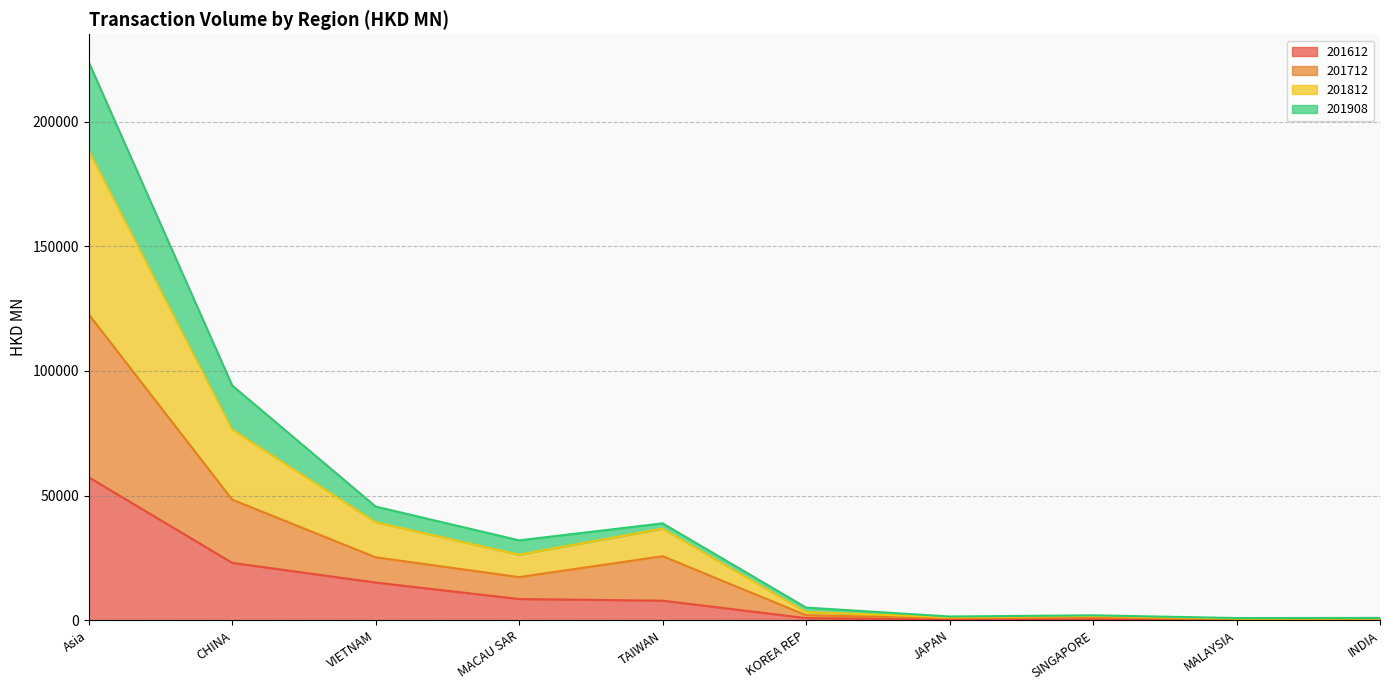

Where is the first local maximum for 201908?

TAIWAN